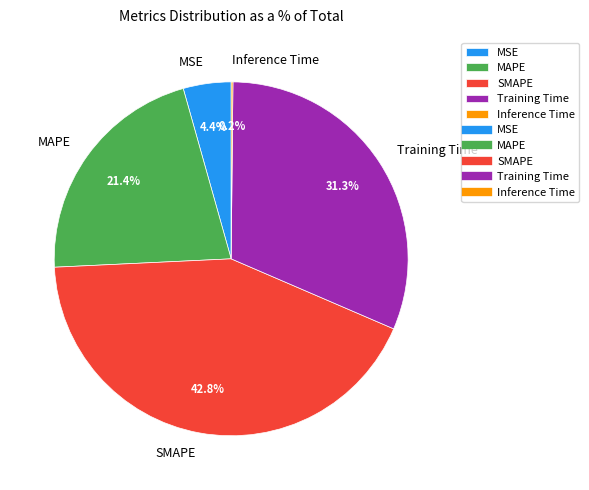

Does MAPE represent more than half of the total?

No